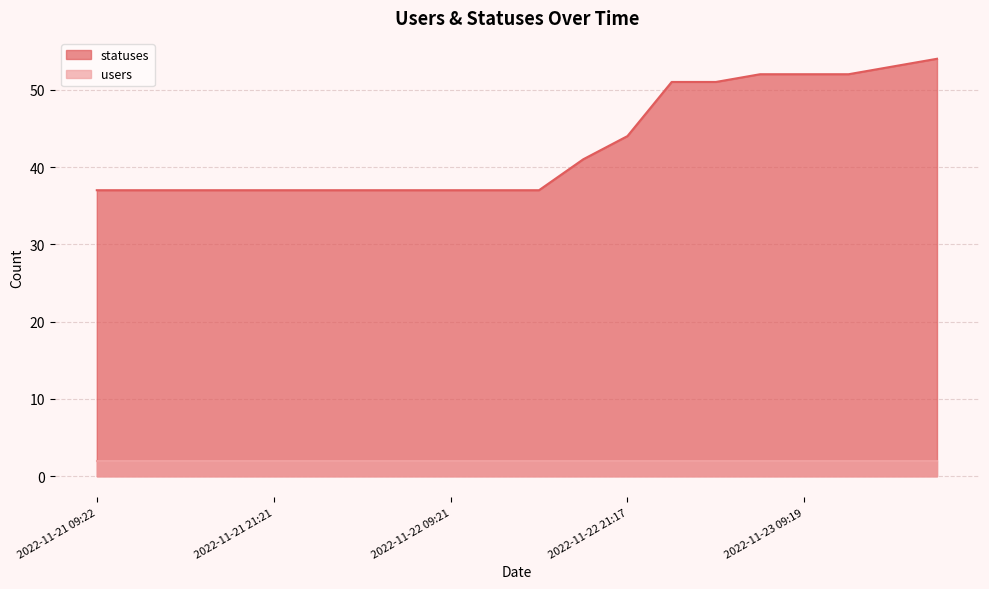

List the labels in order of value, smallest first.

2022-11-21 09:22, 2022-11-21 13:51, 2022-11-21 15:23, 2022-11-21 18:27, 2022-11-21 21:21, 2022-11-22 01:59, 2022-11-22 03:40, 2022-11-22 06:27, 2022-11-22 09:21, 2022-11-22 12:43, 2022-11-22 15:23, 2022-11-22 18:26, 2022-11-22 21:17, 2022-11-23 01:46, 2022-11-23 03:34, 2022-11-23 06:25, 2022-11-23 09:19, 2022-11-23 12:40, 2022-11-23 15:21, 2022-11-23 18:24